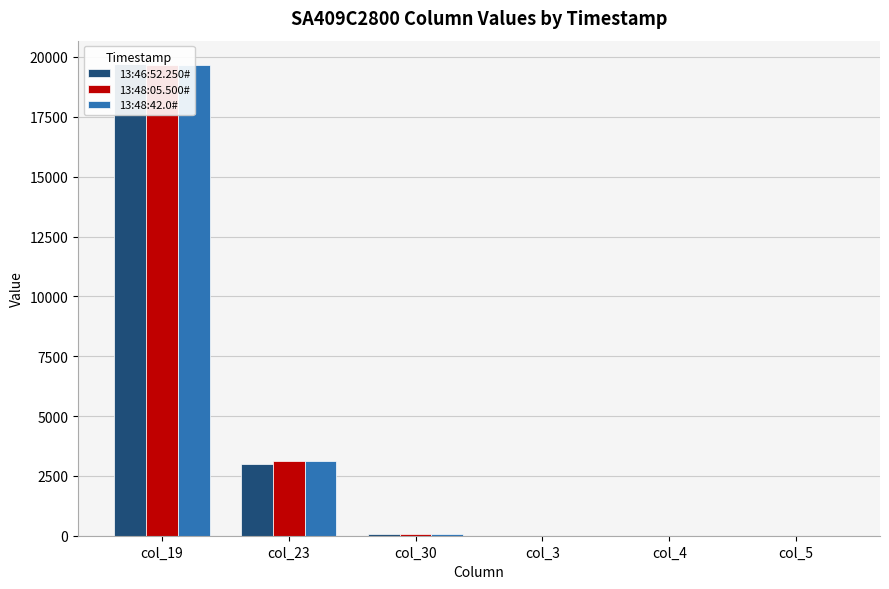

What is the value of the 13:46:52.250# bar at the 5th from the left?

1.5